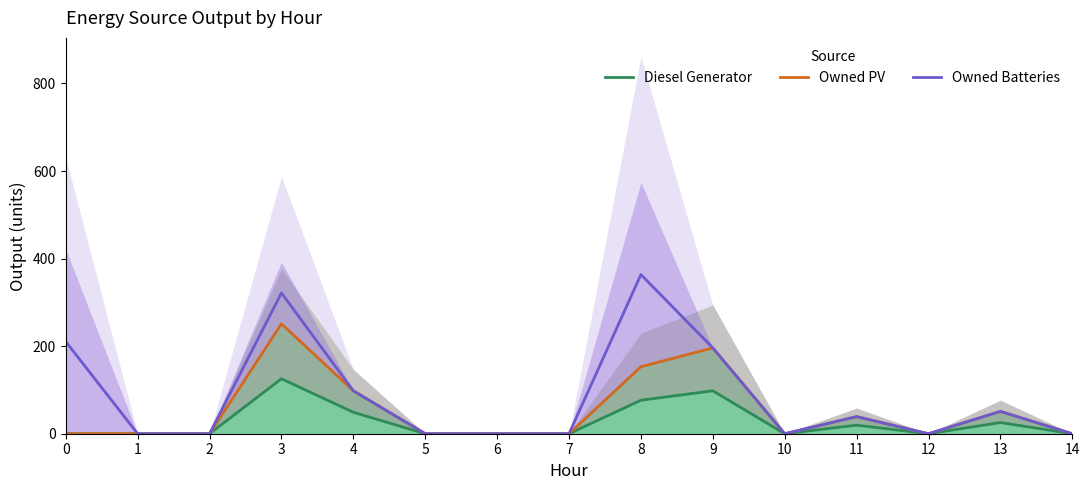

The value of Diesel Generator at 3 is 169.9. True or false?

False